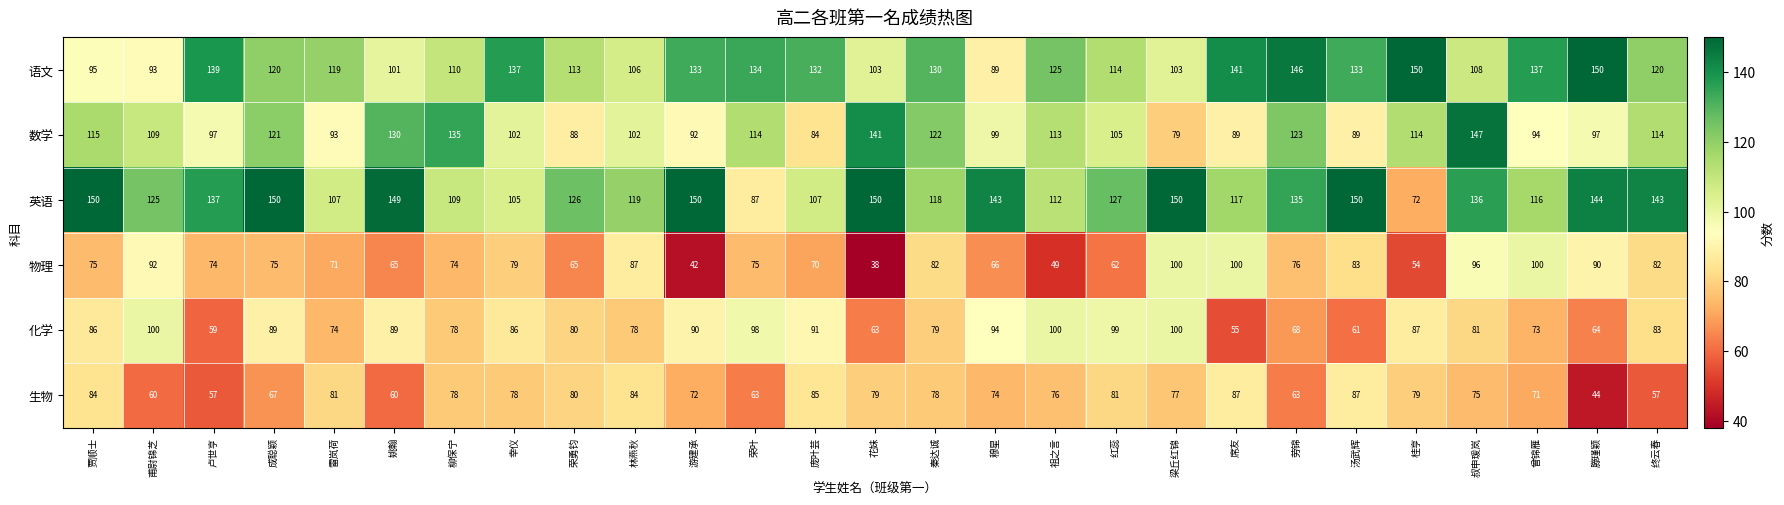

Which series has the largest total across all categories?

英语